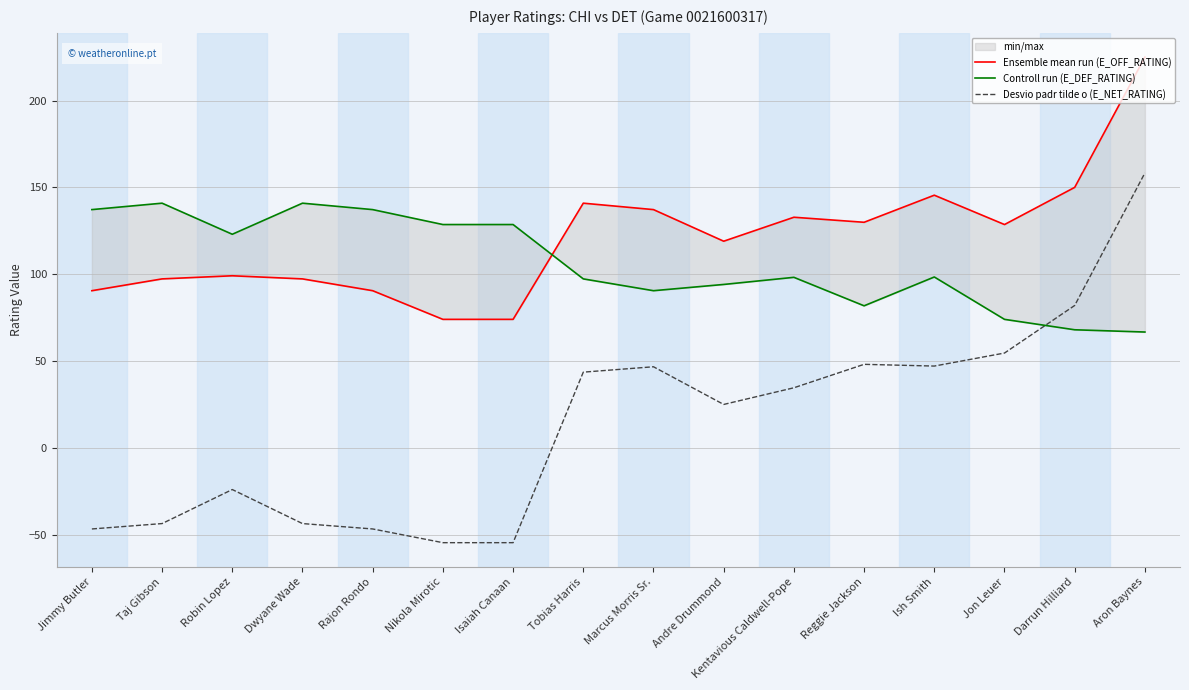

How many lines are shown in the chart?

3